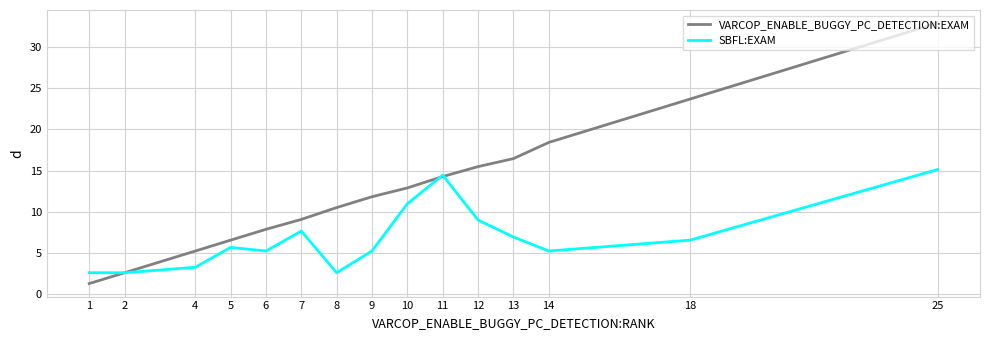

Which category has the highest value across all series?

25